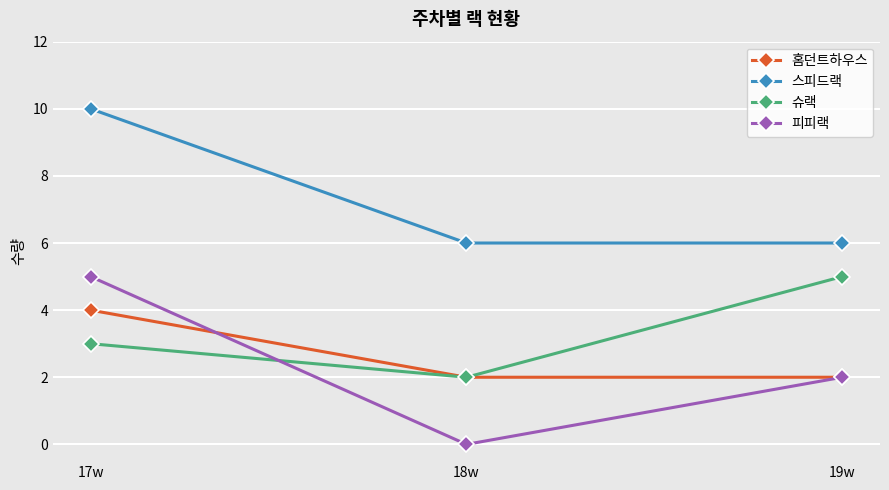

At which label does 피피랙 first exceed 2?

17w